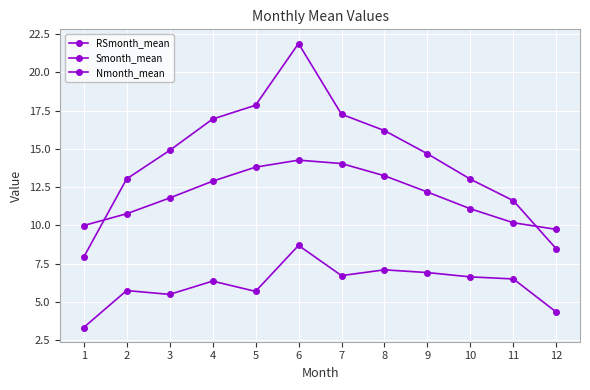

What is the lowest value of the Smonth_mean series?

3.3